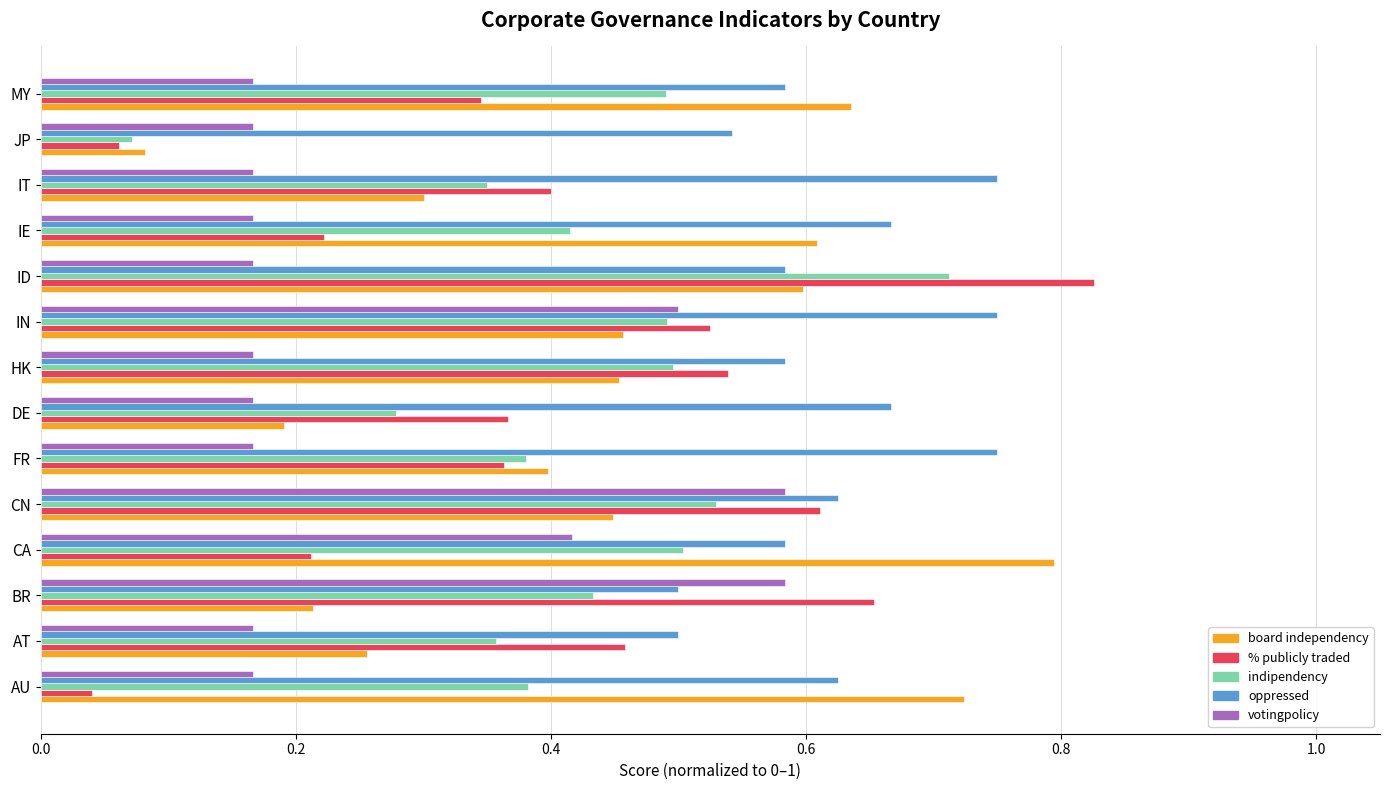

At which category does the chart reach its peak across all series?

ID